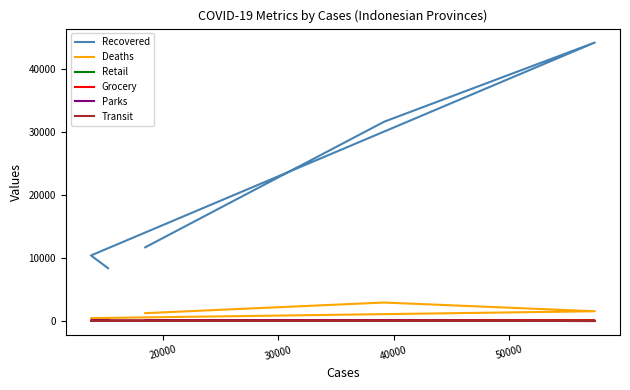

Count the number of categories in the chart.

5